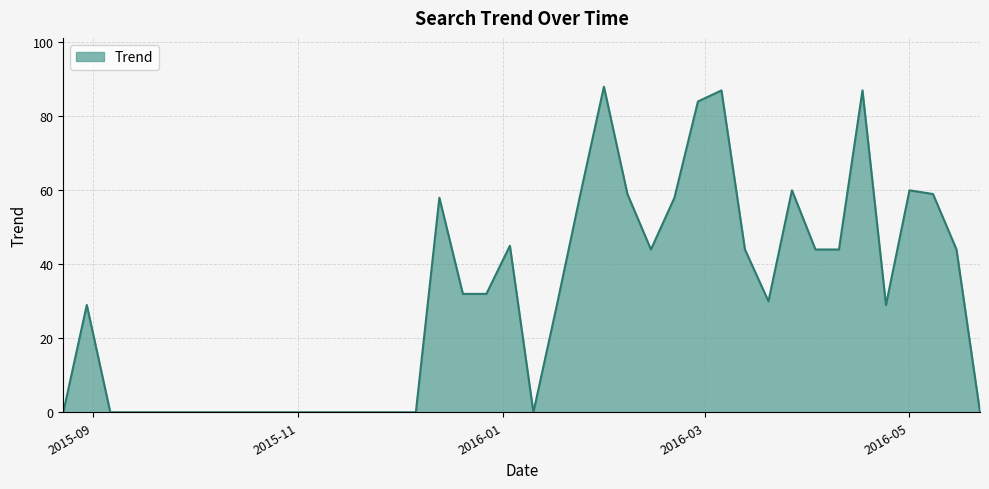

What is the greatest value displayed?

88